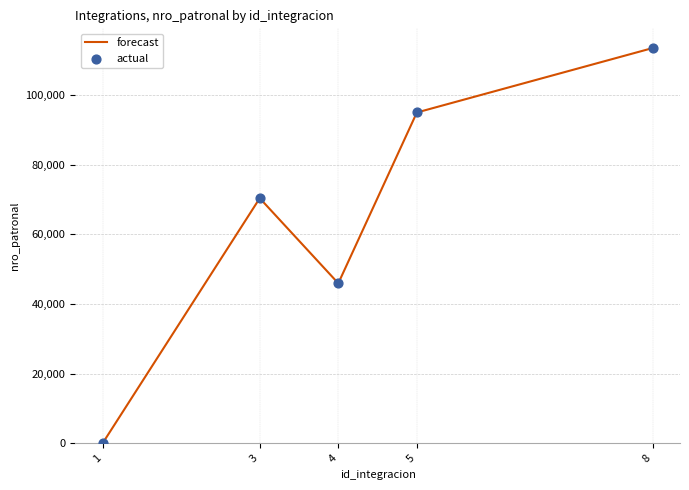

Is it true that the value at 3 is 17205?

False